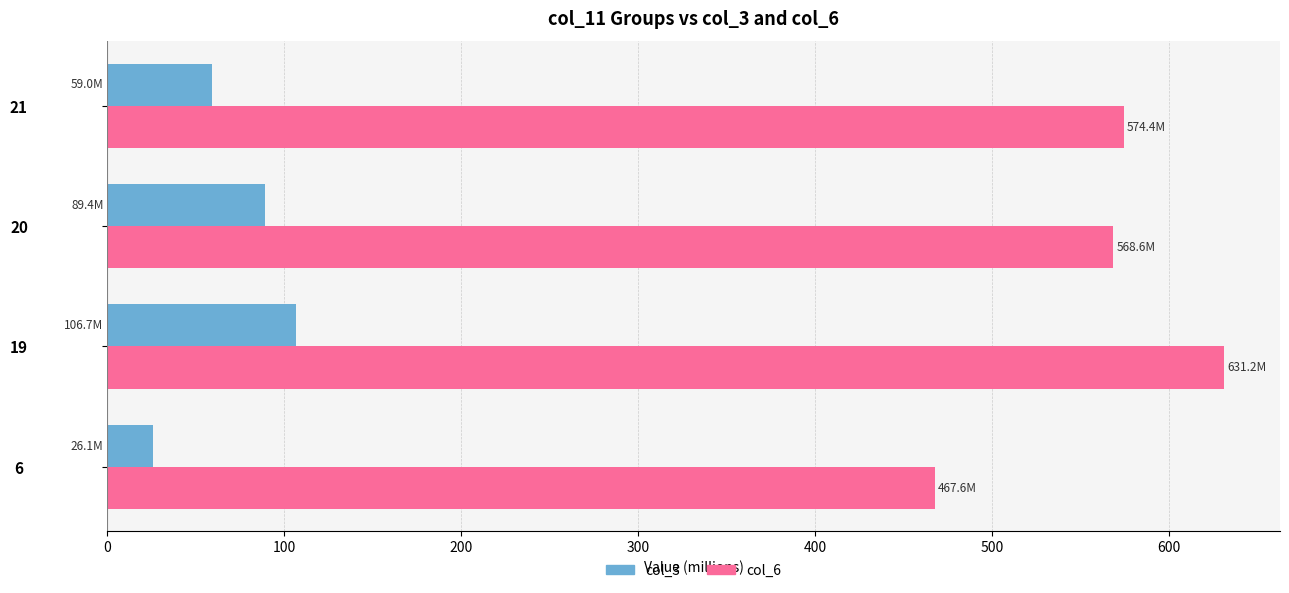

Rank the series by their average value, from lowest to highest.

col_3, col_6